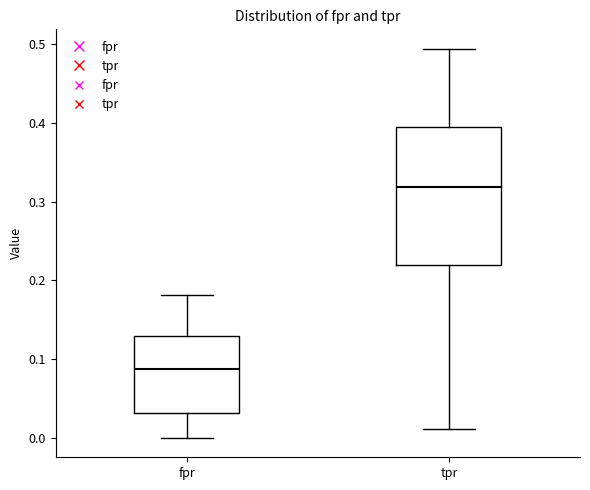

Where does the median line of the box for tpr sit on the y-axis? The values are not printed on the chart, so give them approximately, as read against the axis.

0.32